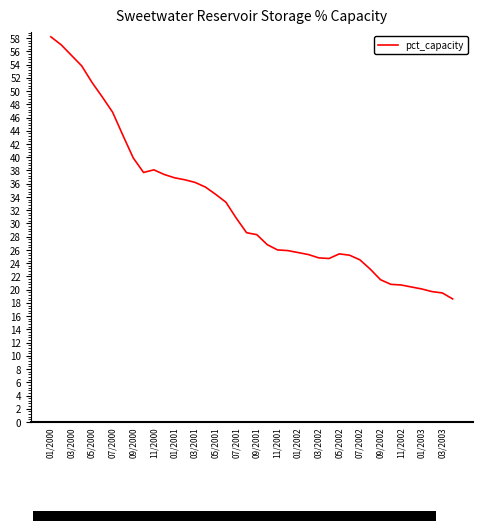

What is the minimum value shown in the chart?

18.6